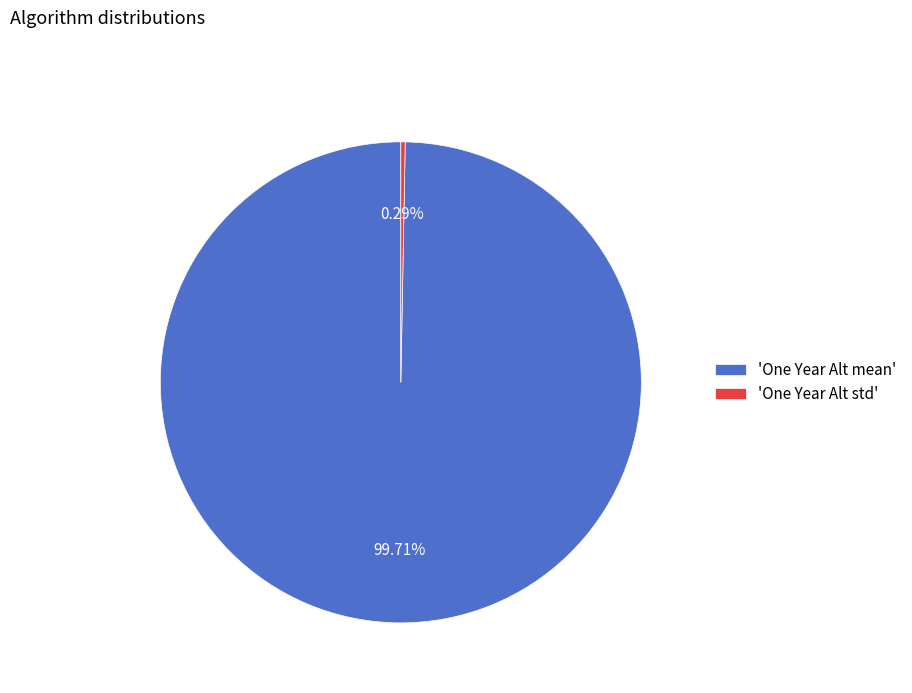

How many slices are in this pie chart?

2